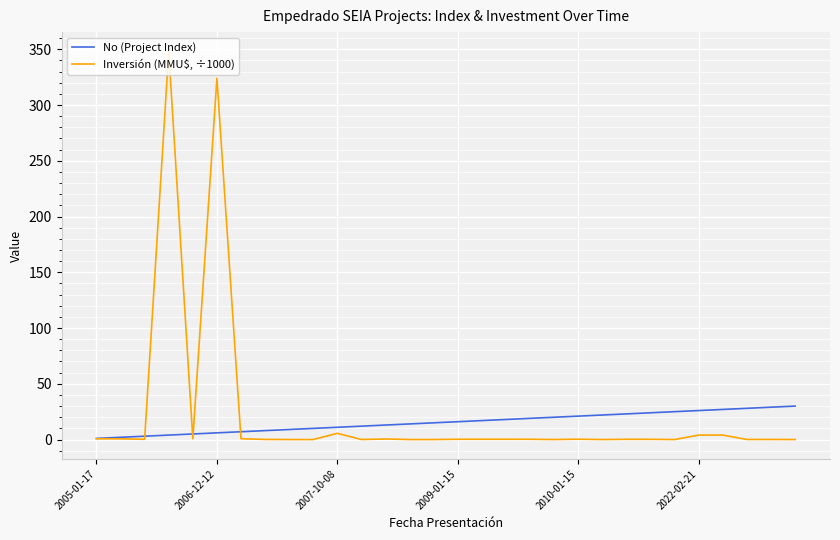

List the series in order of their overall mean, lowest first.

No (Project Index), Inversión (MMU$, ÷1000)